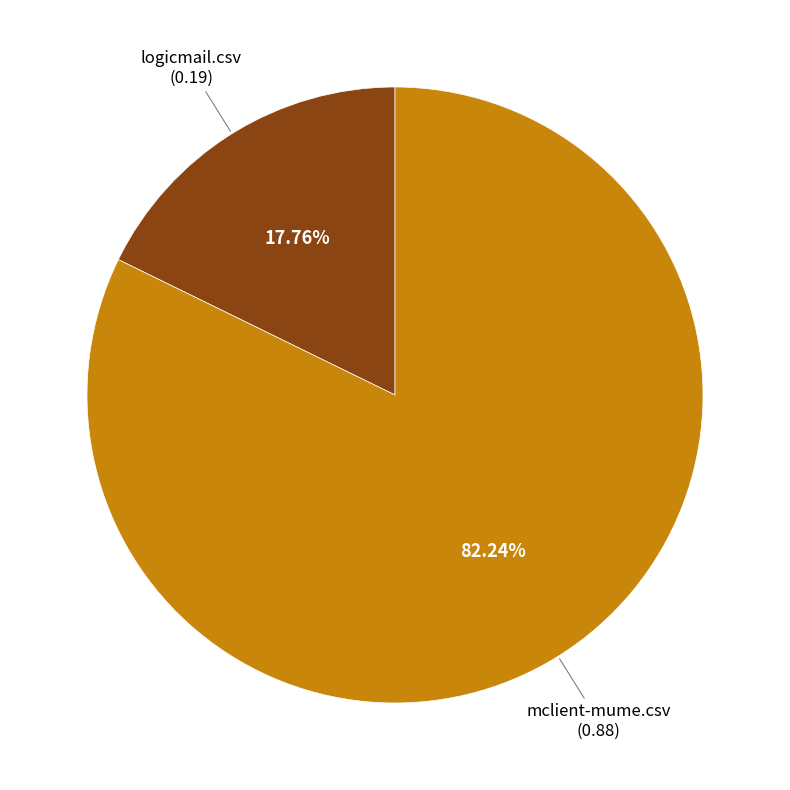

Is there any slice that represents more than half of the pie?

Yes